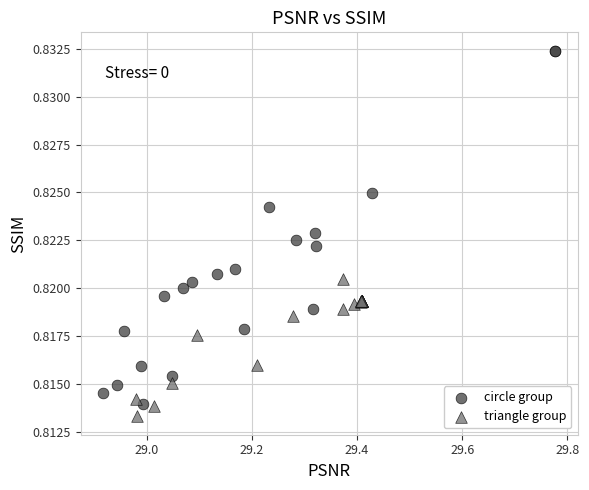

Which series has the widest spread of Y values?

circle group